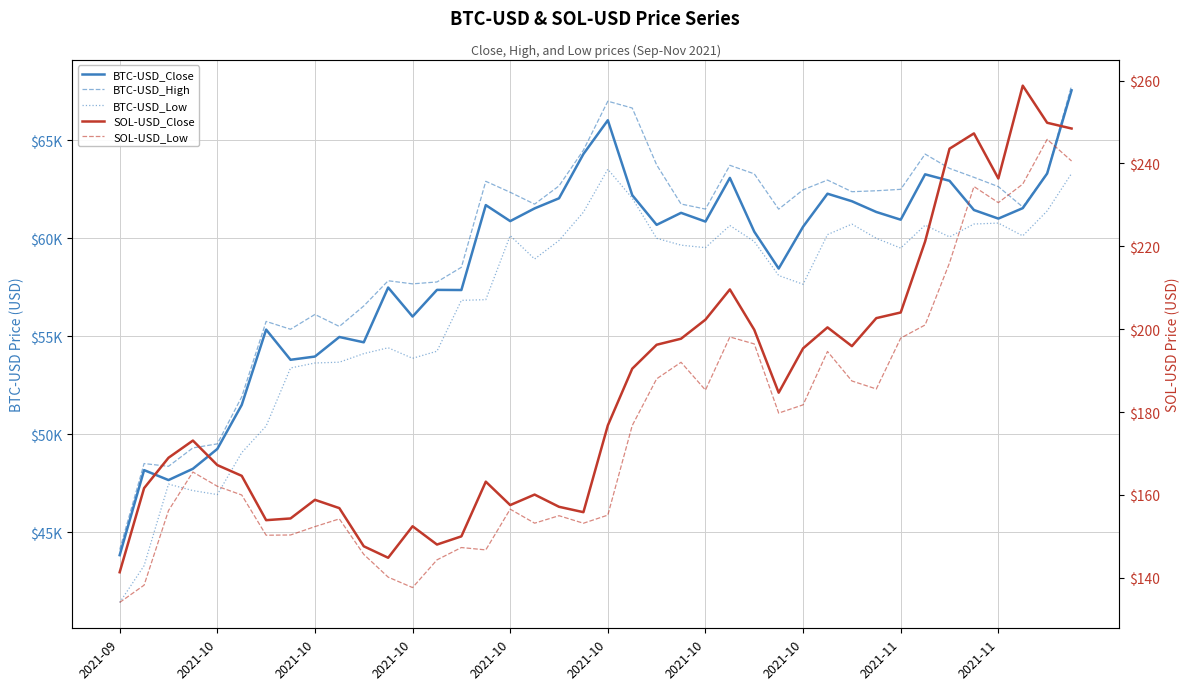

Which series has the widest spread of values?

BTC-USD_Close